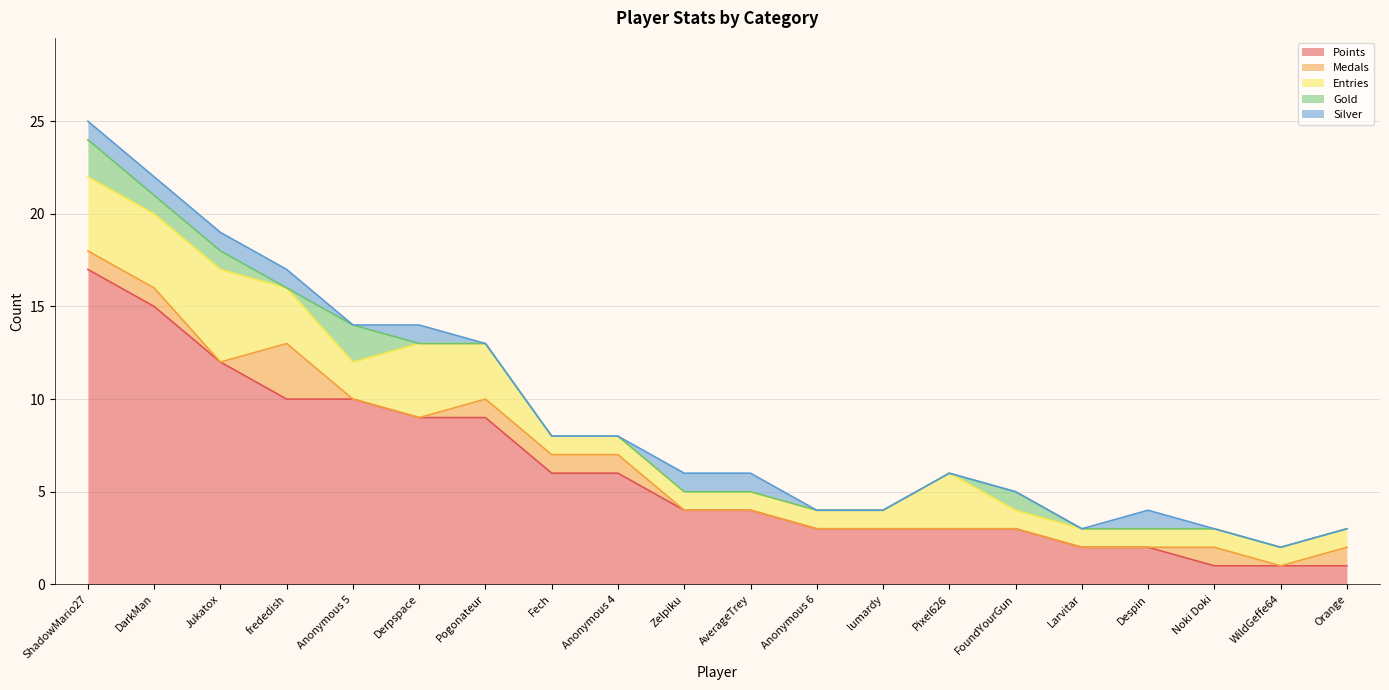

Reading right to left, what are all the values shown in this chart?

Points: 1	1	1	2	2	3	3	3	3	4	4	6	6	9	9	10	10	12	15	17
Medals: 1	0	1	0	0	0	0	0	0	0	0	1	1	1	0	0	3	0	1	1
Entries: 1	1	1	1	1	1	3	1	1	1	1	1	1	3	4	2	3	5	4	4
Gold: 0	0	0	0	0	1	0	0	0	0	0	0	0	0	0	2	0	1	1	2
Silver: 0	0	0	1	0	0	0	0	0	1	1	0	0	0	1	0	1	1	1	1